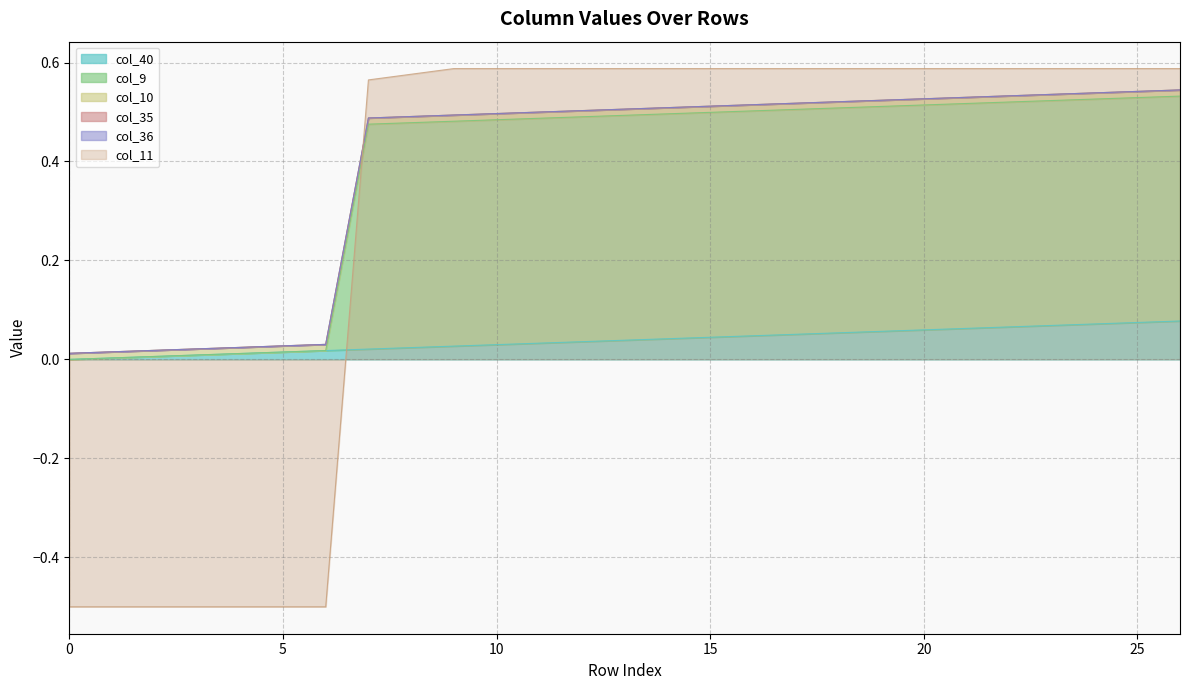

What is the lowest value of the col_11 series?

-0.5